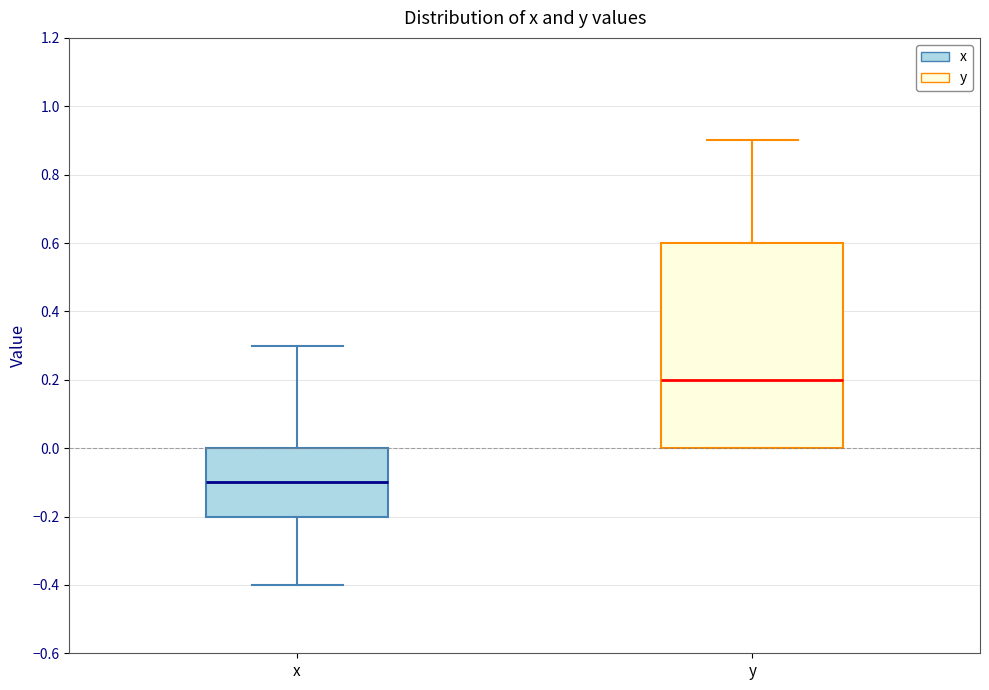

Reading left to right, read every box against the y-axis: the position of its median line, the range the box covers, and the ends of its whiskers. The values are not printed on the chart, so give them approximately, as read against the axis.

x: median -0.1, box -0.2 to 0.0, whiskers -0.4 to 0.3
y: median 0.2, box 0.0 to 0.6, whiskers 0.0 to 0.9